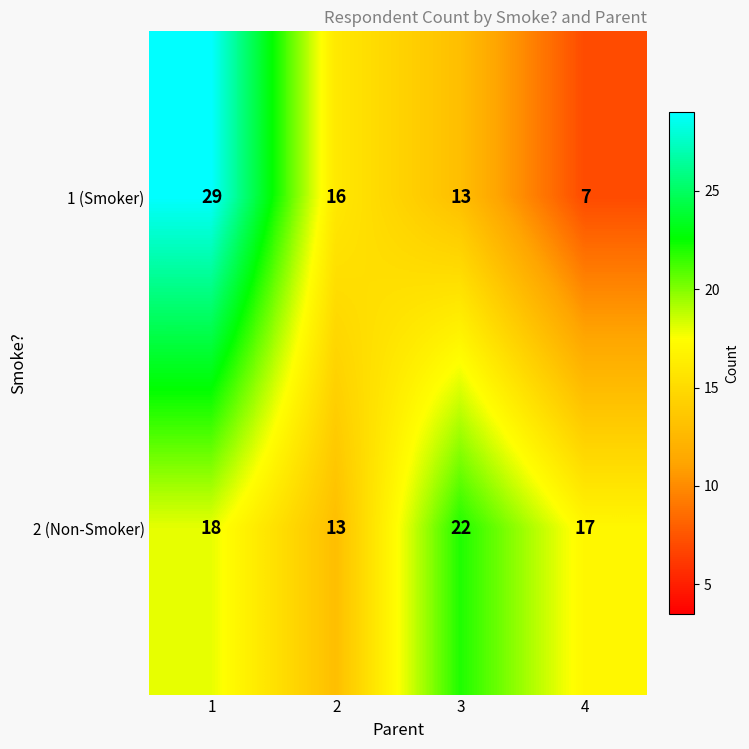

Reading left to right, extract all data points from this chart.

1 (Smoker): 1=29	2=16	3=13	4=7
2 (Non-Smoker): 1=18	2=13	3=22	4=17